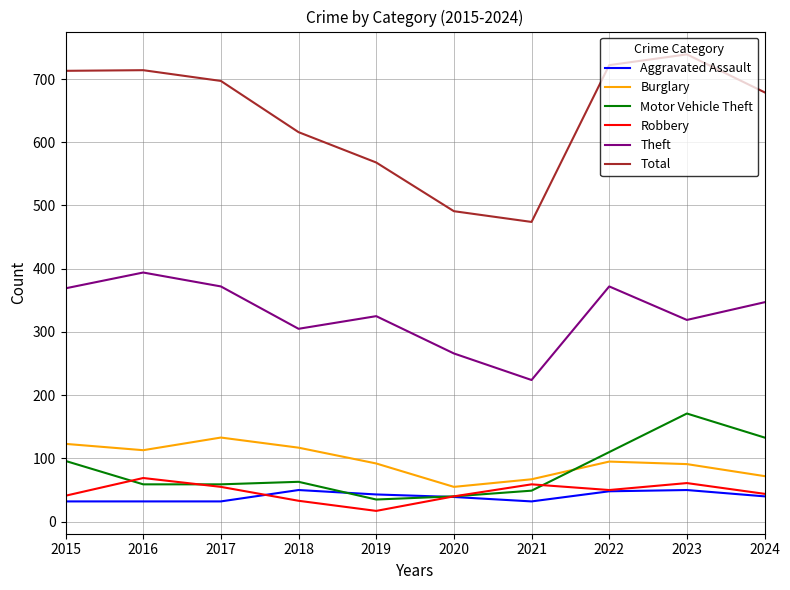

True or false: Total has more than 2 points higher than both neighbors.

False